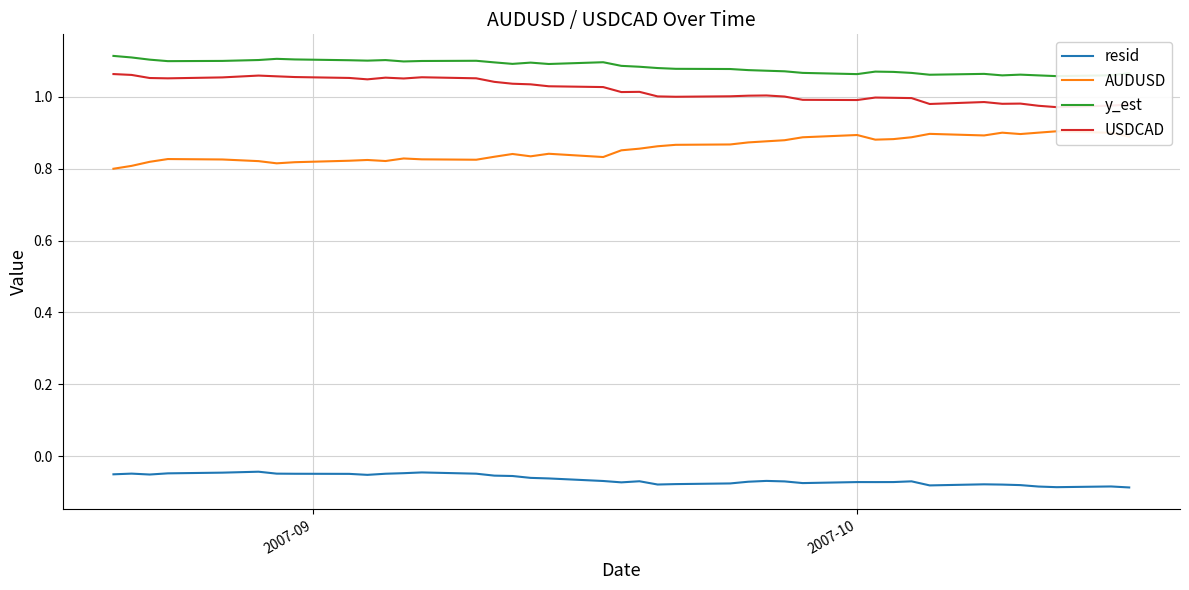

What is the value of the y_est point at the 11th from the left?

1.1